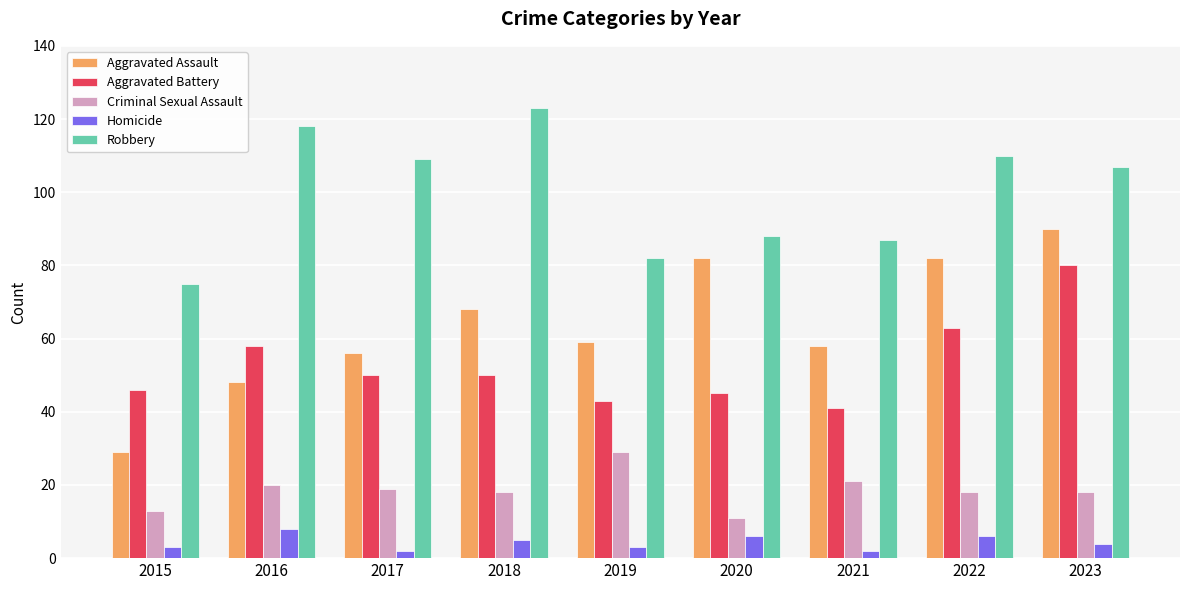

Is it true that Aggravated Assault equals 68 at 2018?

True